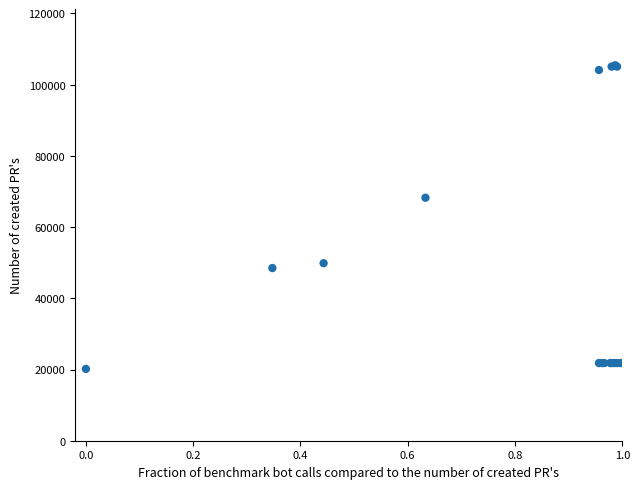

What Y value in the scatter plot is closest to 62793?

68255